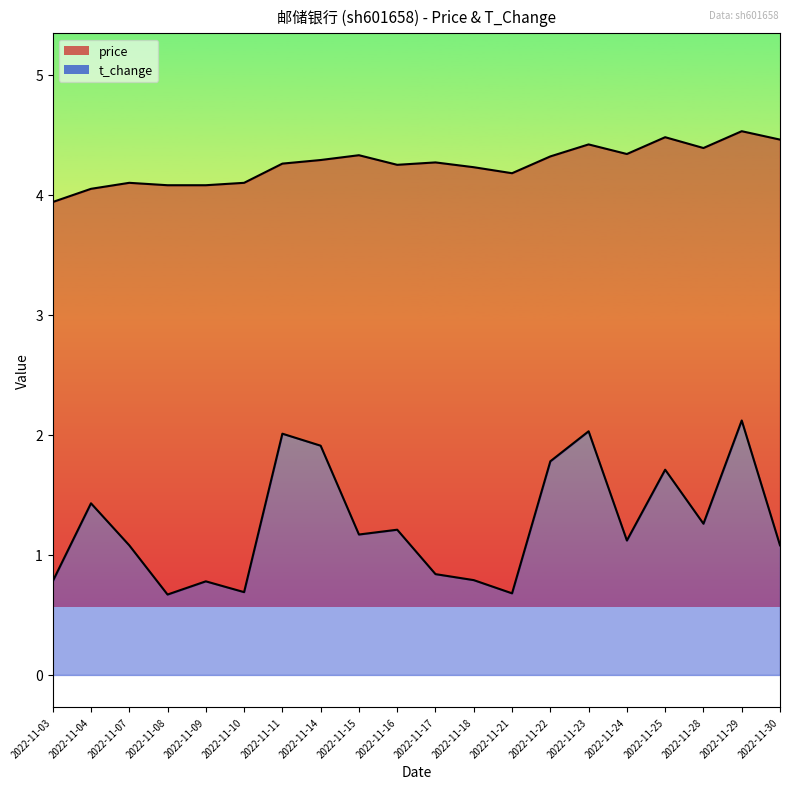

Is it true that price_line equals 6.8 at 2022-11-18?

False